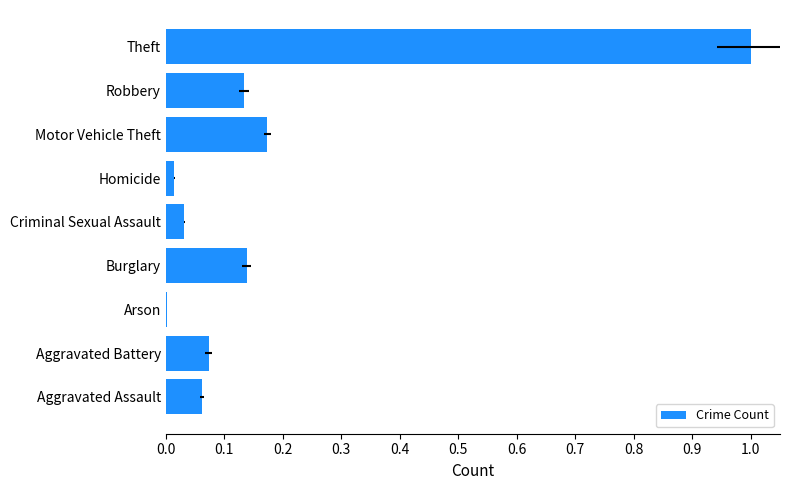

Reading right to left, what are all the values shown in this chart?

1.0	0.1	0.2	0.0	0.0	0.1	0.0	0.1	0.1